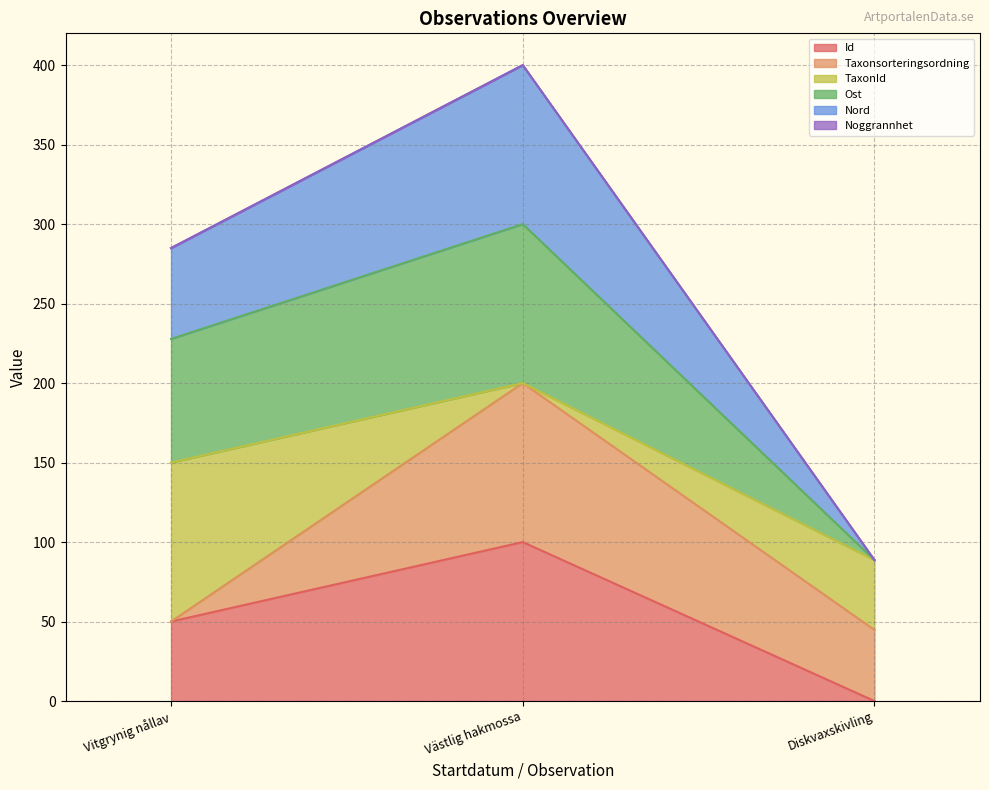

Which category has the highest value in the Id series?

Västlig hakmossa